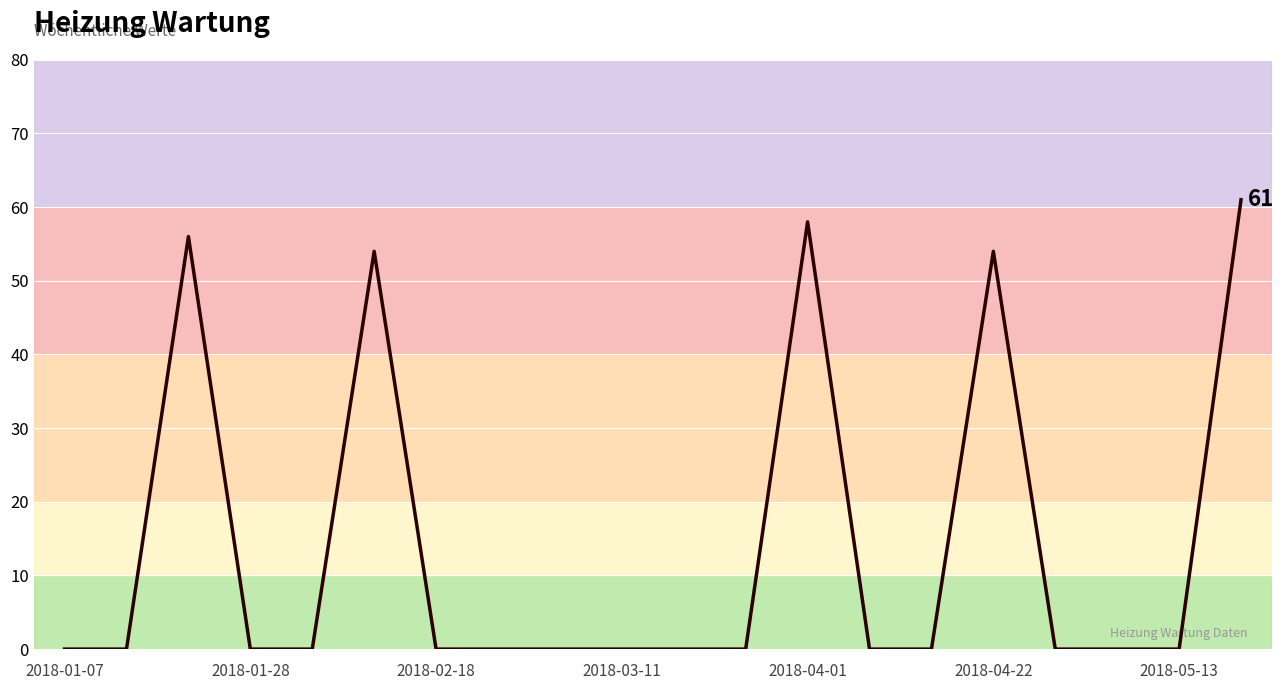

What is the average value?

14